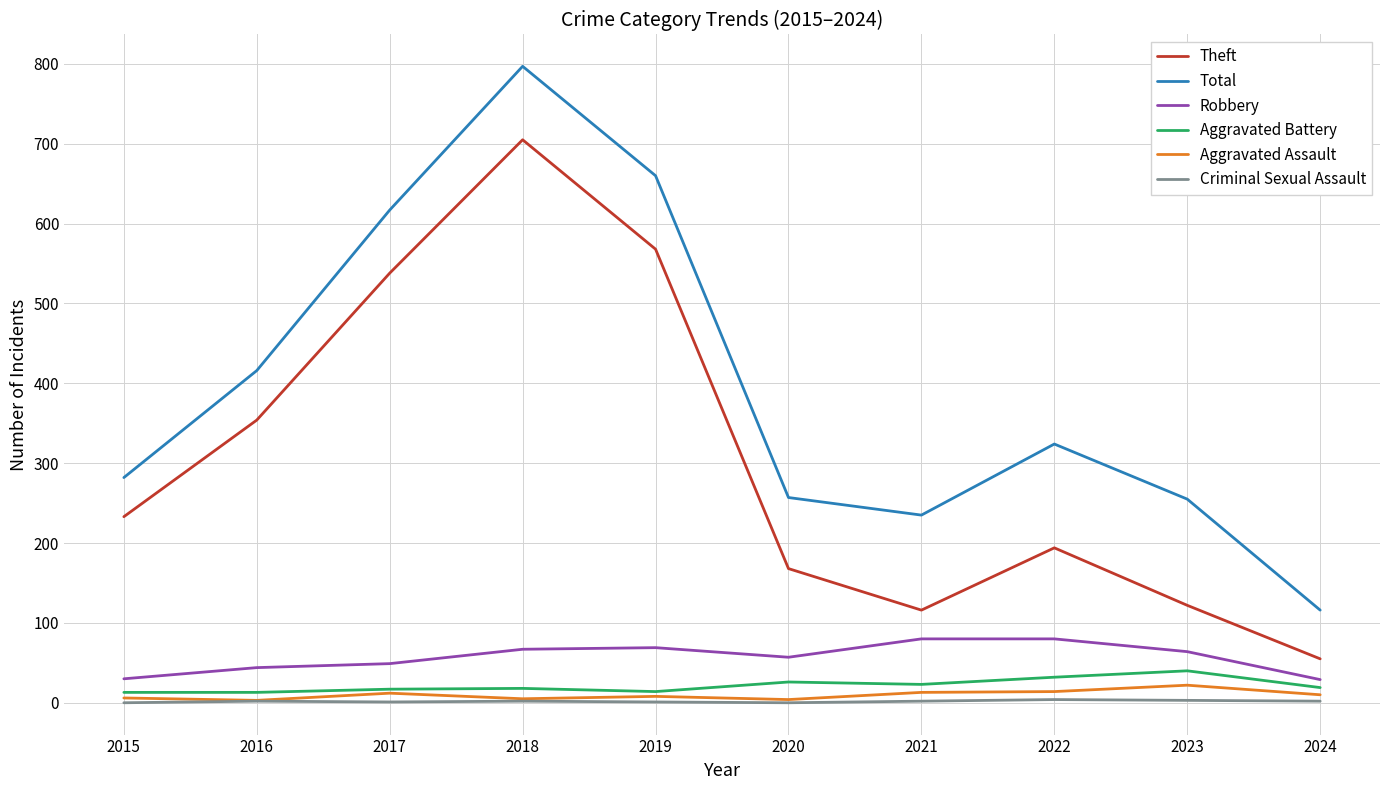

True or false: Aggravated Assault and Total cross at least once.

False